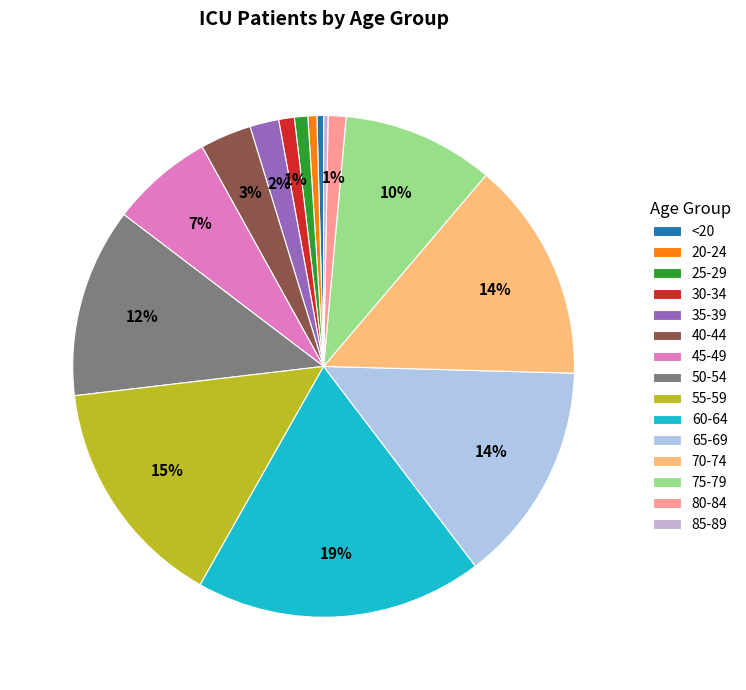

How many segments does this pie chart have?

15